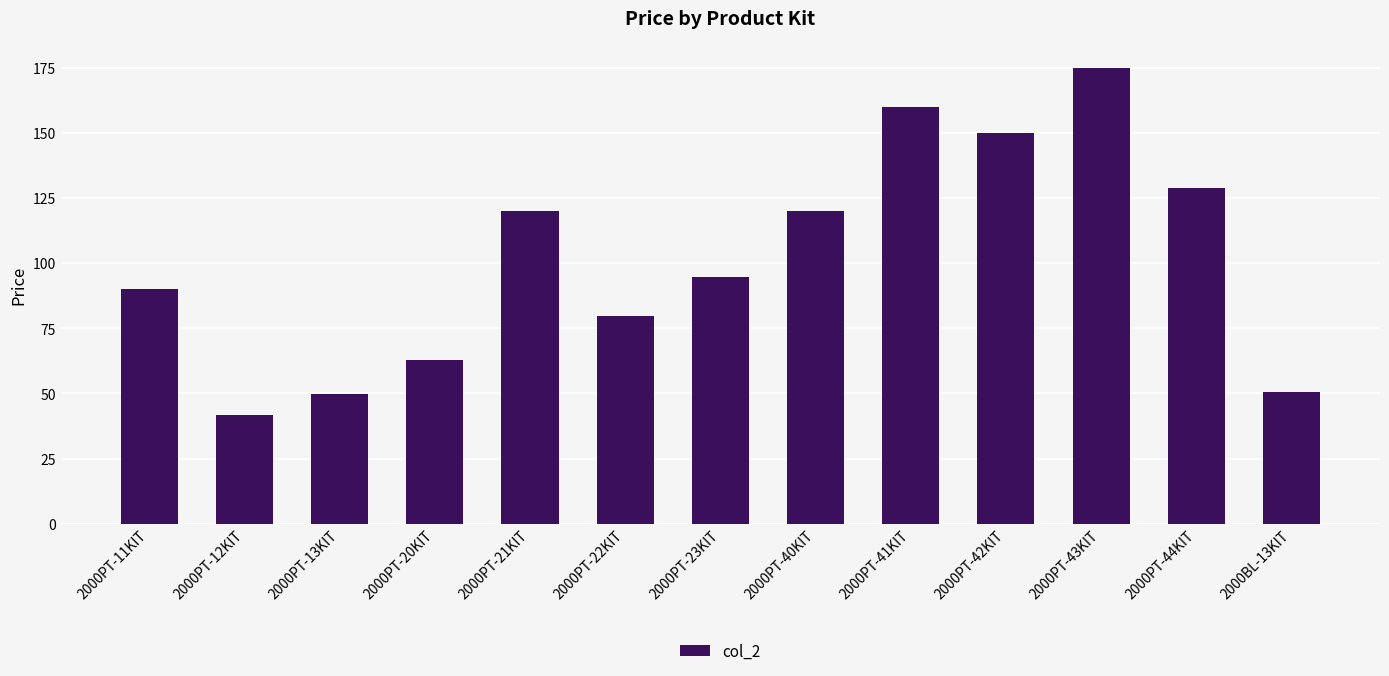

What is the difference between the values at 2000PT-41KIT and 2000PT-42KIT?

10.0